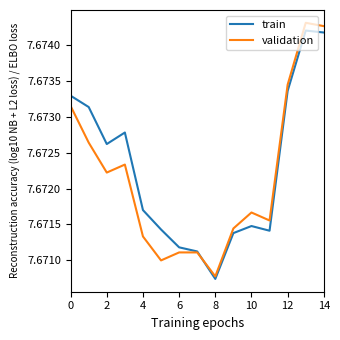

At which label does train reach its peak?

13